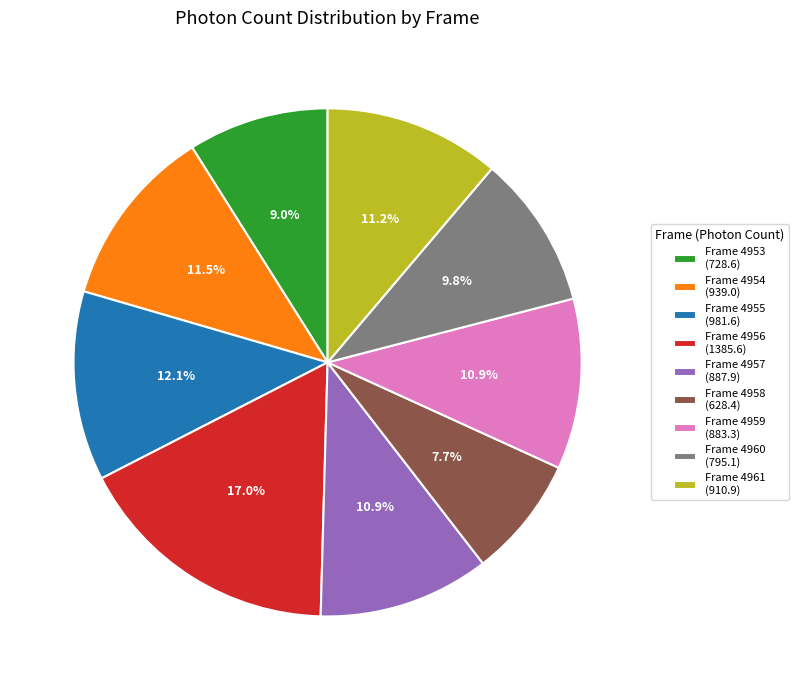

Combined, do Frame 4959 (883.3) and Frame 4957 (887.9) account for over 50%?

No